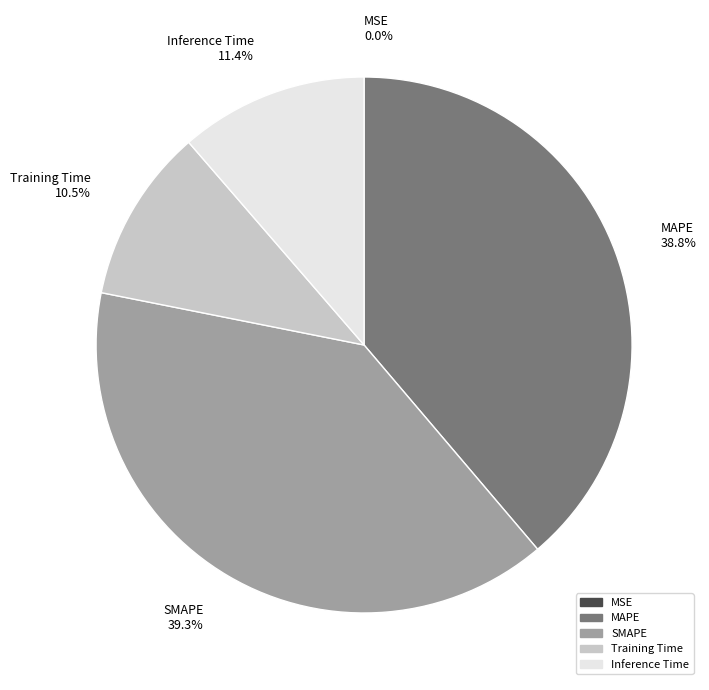

True or false: SMAPE accounts for 31% of the total.

False